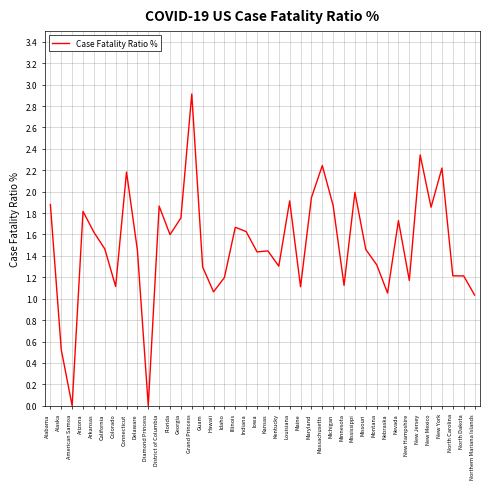

Approximately how many times larger is the value at Minnesota compared to Maine?

1.0